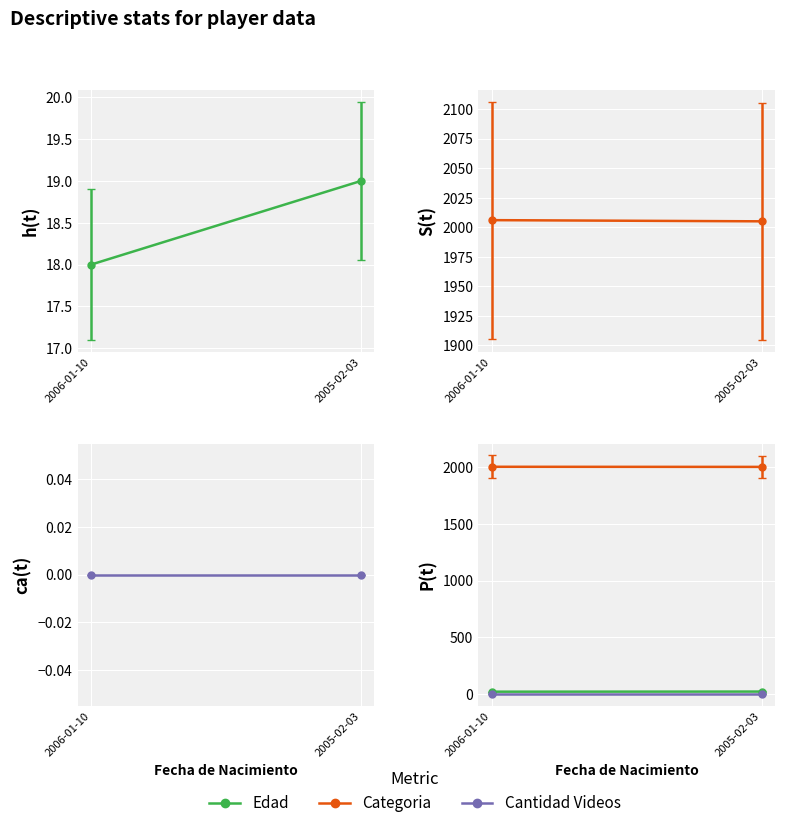

What position from the right is 2005-02-03?

1